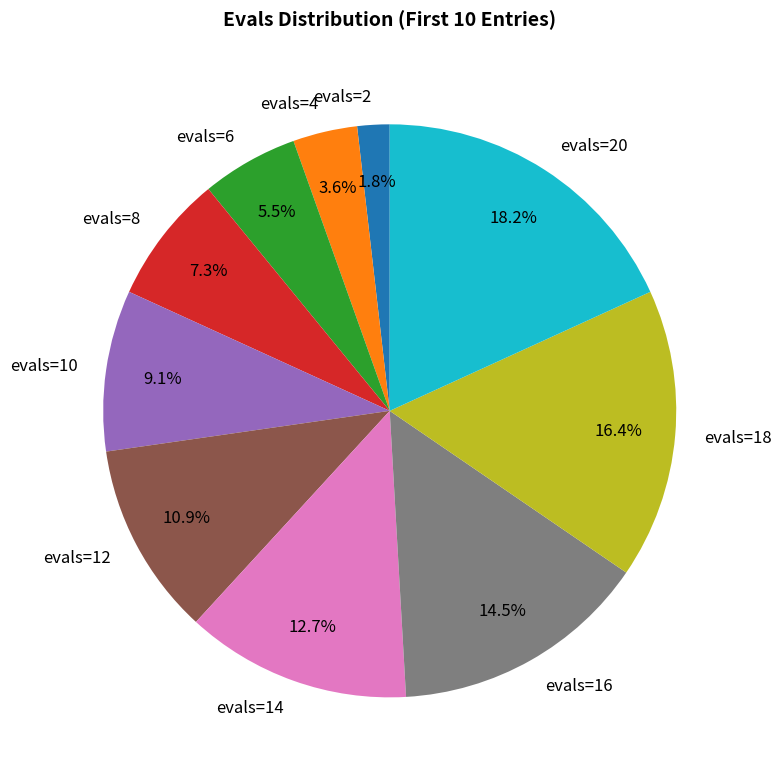

How many segments does this pie chart have?

10